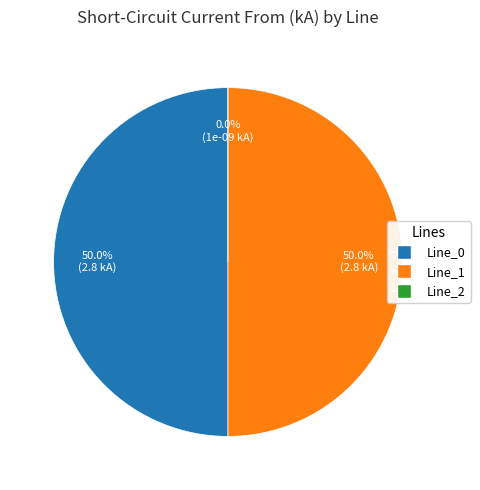

Is it true that Line_2 is 12% of the pie?

False